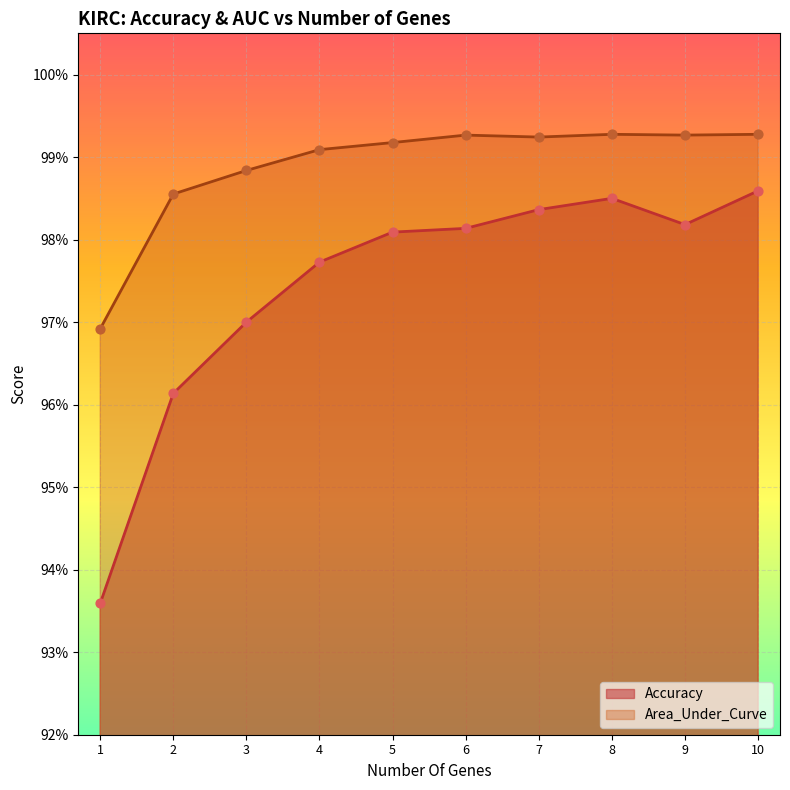

Is the value of Area_Under_Curve at 2 greater than the value of Accuracy at 5?

Yes